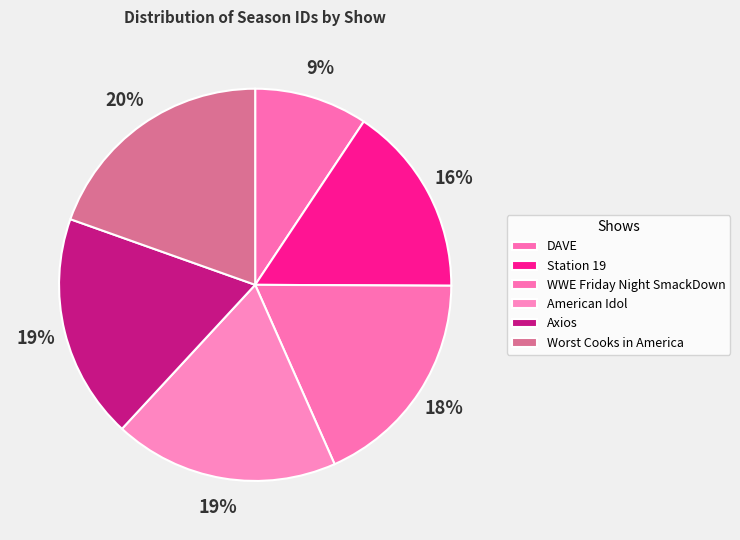

True or false: Station 19 accounts for 16% of the total.

True